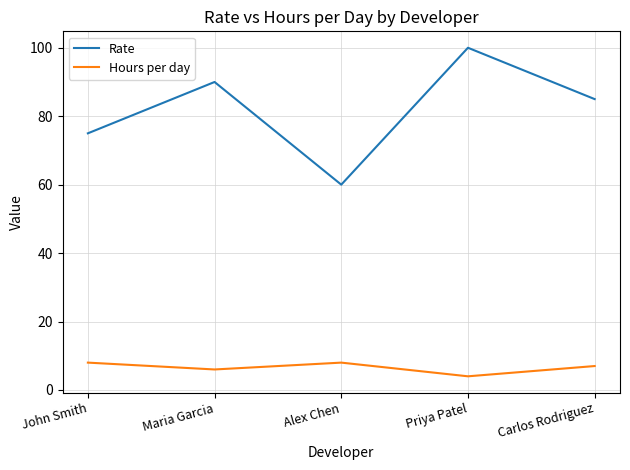

Does the chart display data point markers on the line(s)?

No